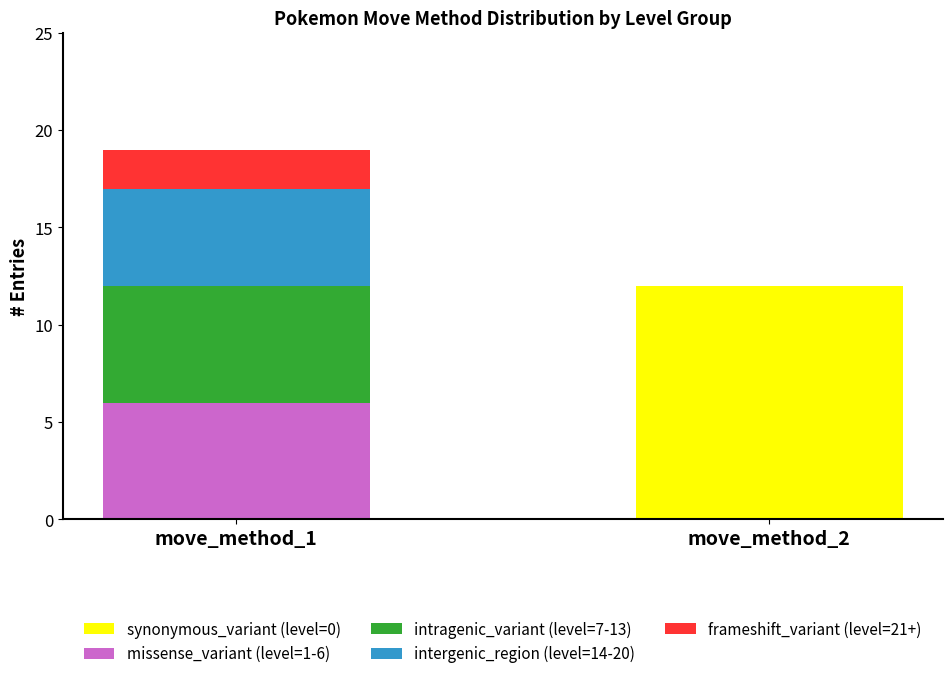

What is the difference between the synonymous_variant (level=0) values at move_method_1 and move_method_2?

12